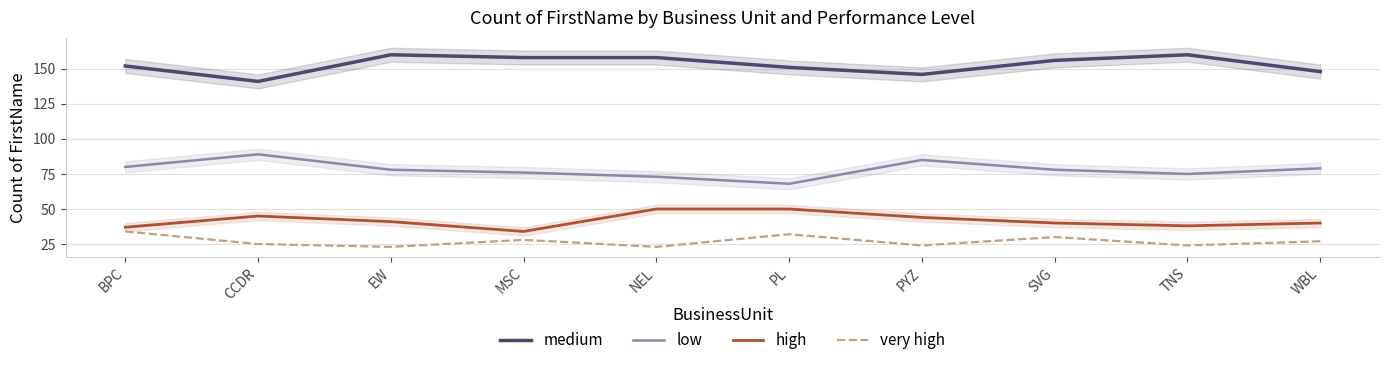

Reading left to right, extract all data points from this chart.

medium: 152	141	160	158	158	151	146	156	160	148
low: 80	89	78	76	73	68	85	78	75	79
high: 37	45	41	34	50	50	44	40	38	40
very high: 34	25	23	28	23	32	24	30	24	27